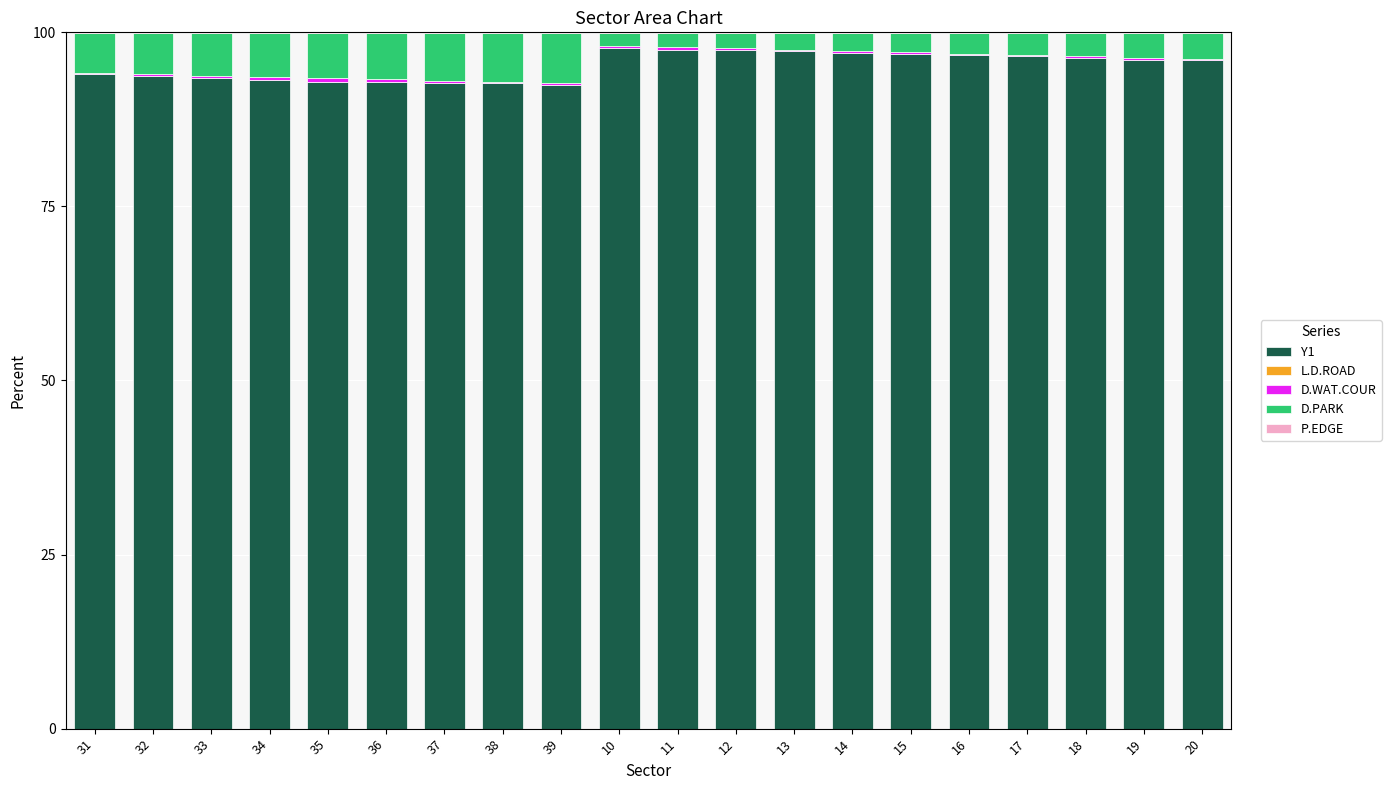

What is the highest value of the Y1 series?

97.8